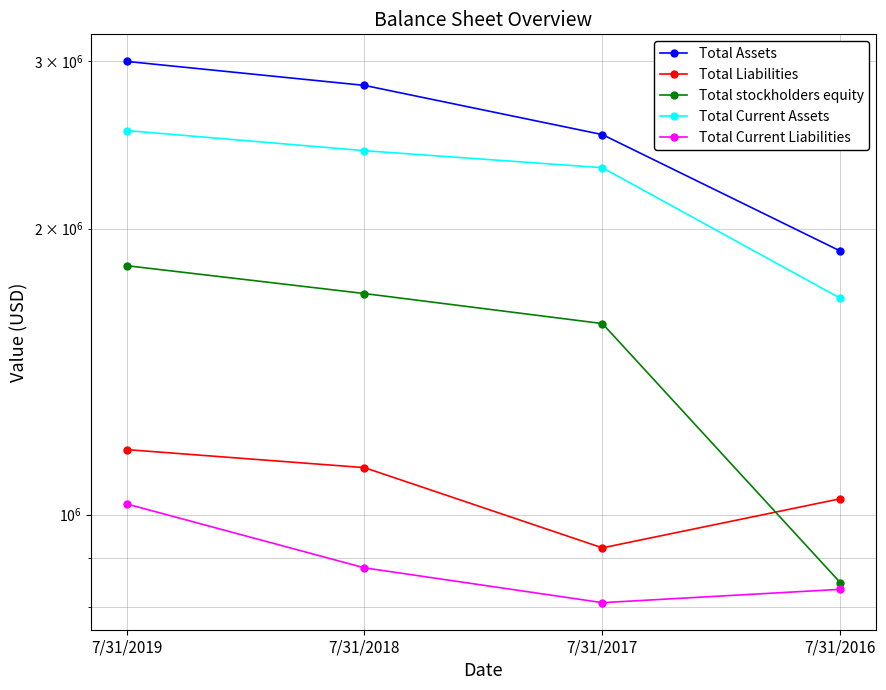

List the labels in order of Total Liabilities value, largest first.

7/31/2019, 7/31/2018, 7/31/2016, 7/31/2017